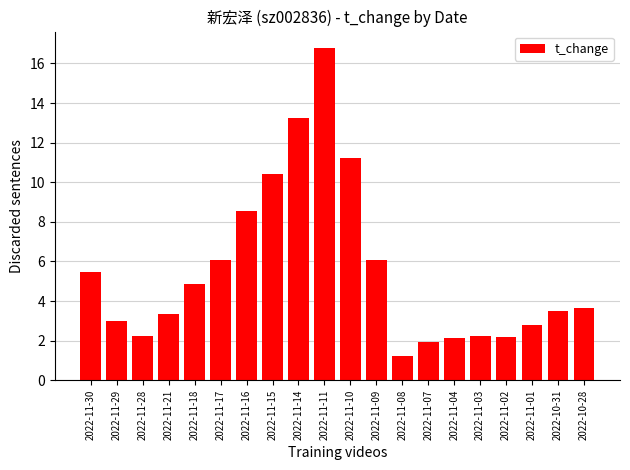

What is the maximum value shown in the chart?

16.8